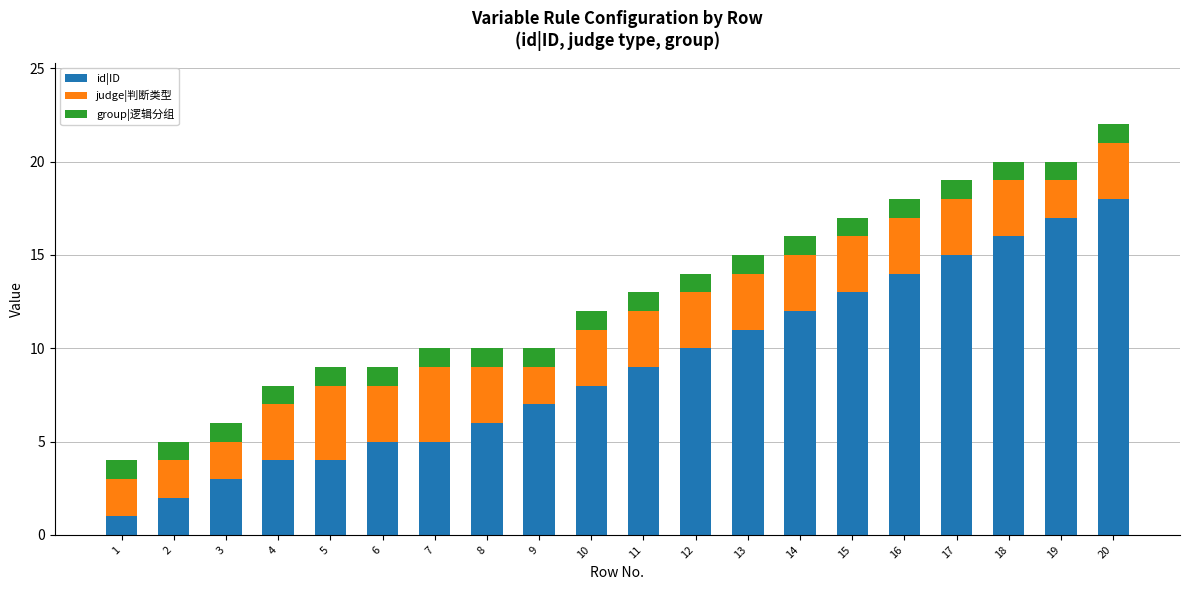

At which category is the sum across all series the highest?

20